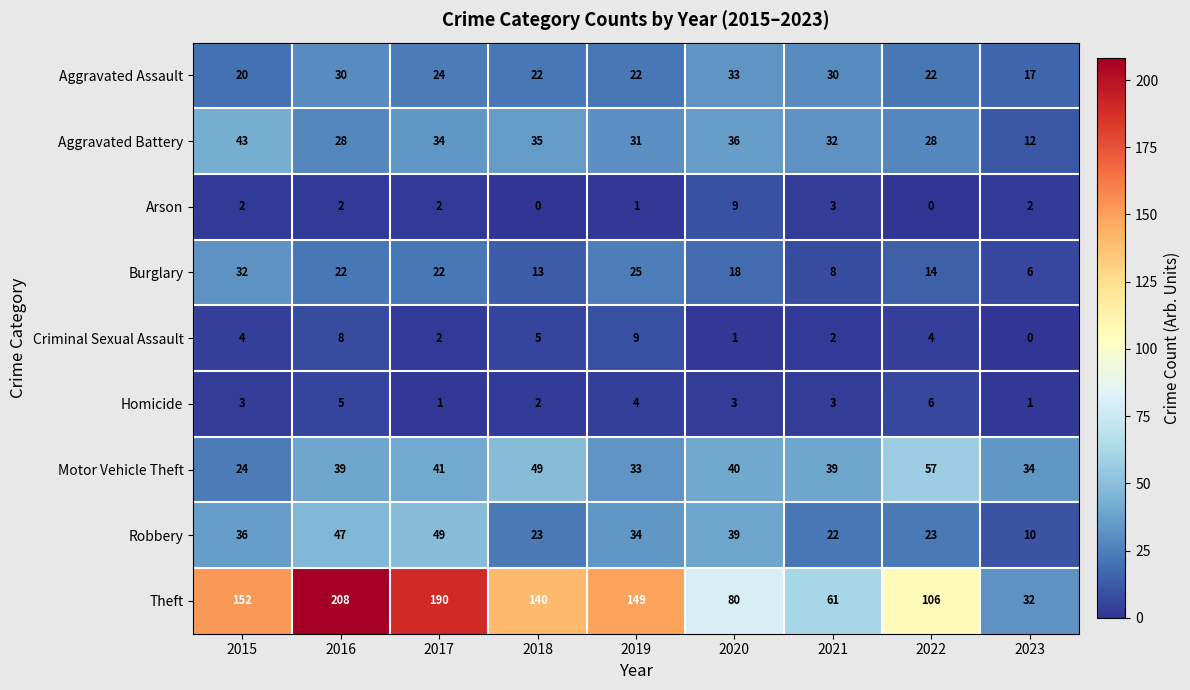

Which series has the largest range (max minus min)?

Theft